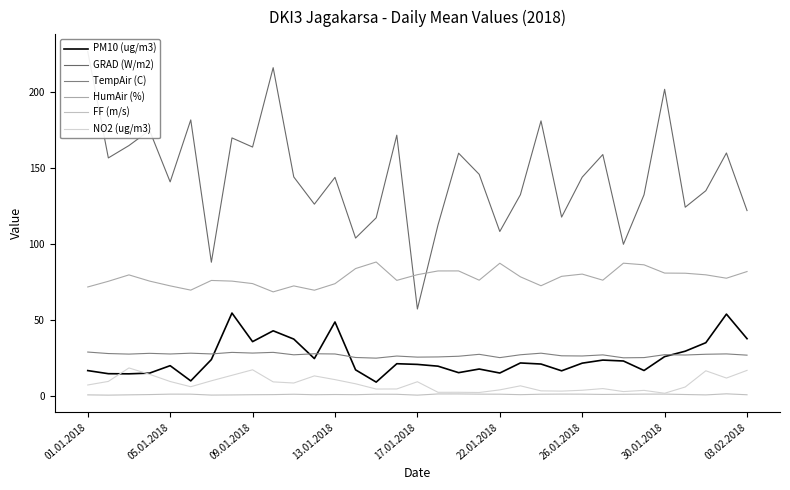

What are all the series names shown in the legend?

PM10 (ug/m3), GRAD (W/m2), TempAir (C), HumAir (%), FF (m/s), NO2 (ug/m3)